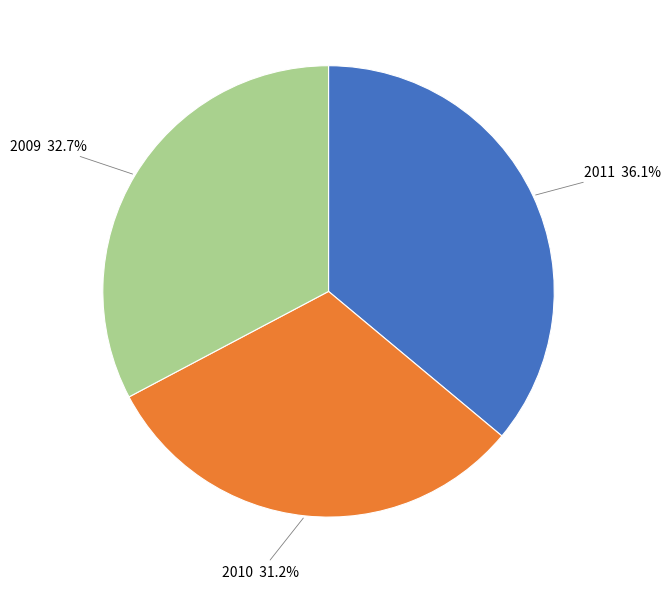

Is the sum of 2009 and 2011 greater than half?

Yes